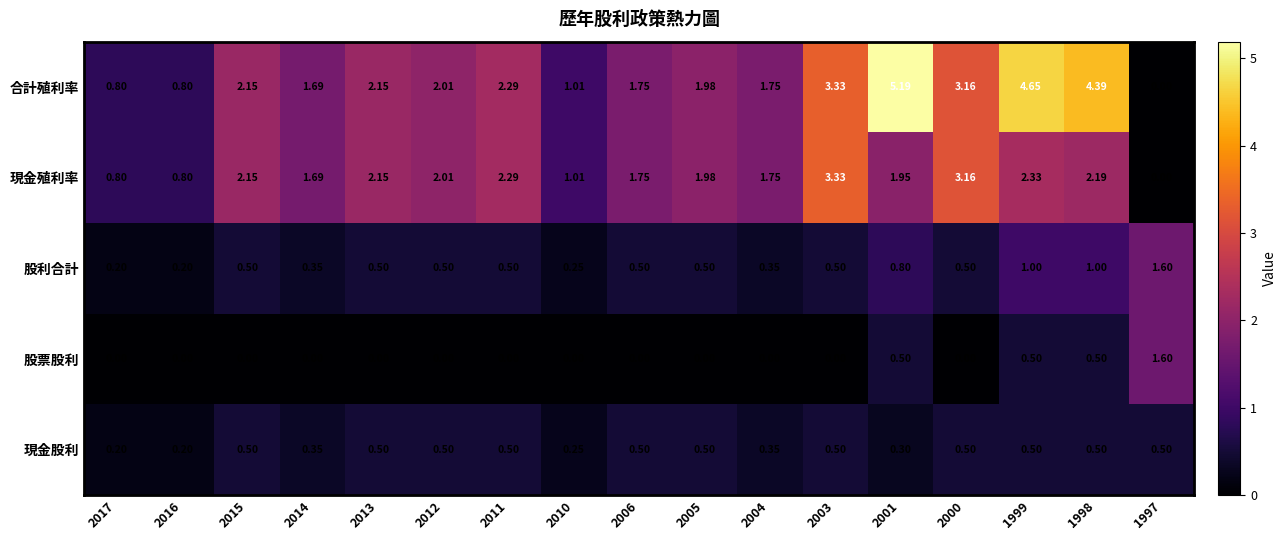

Which series has the widest spread of values?

合計殖利率